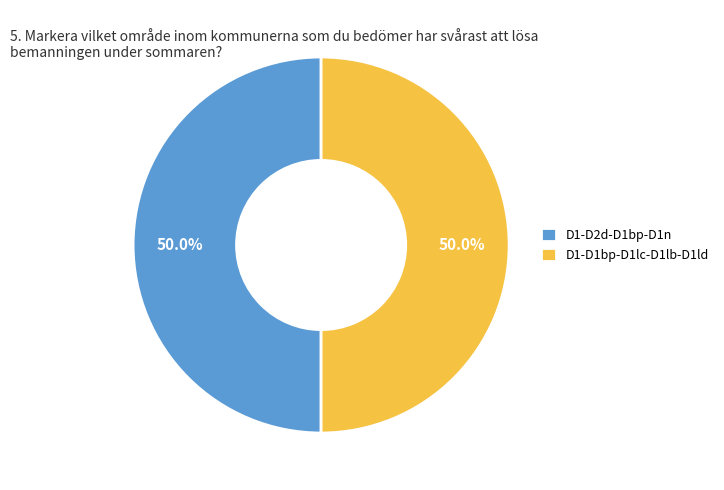

Approximately how many times larger is the value at D1-D1bp-D1lc-D1lb-D1ld compared to D1-D2d-D1bp-D1n?

1.0